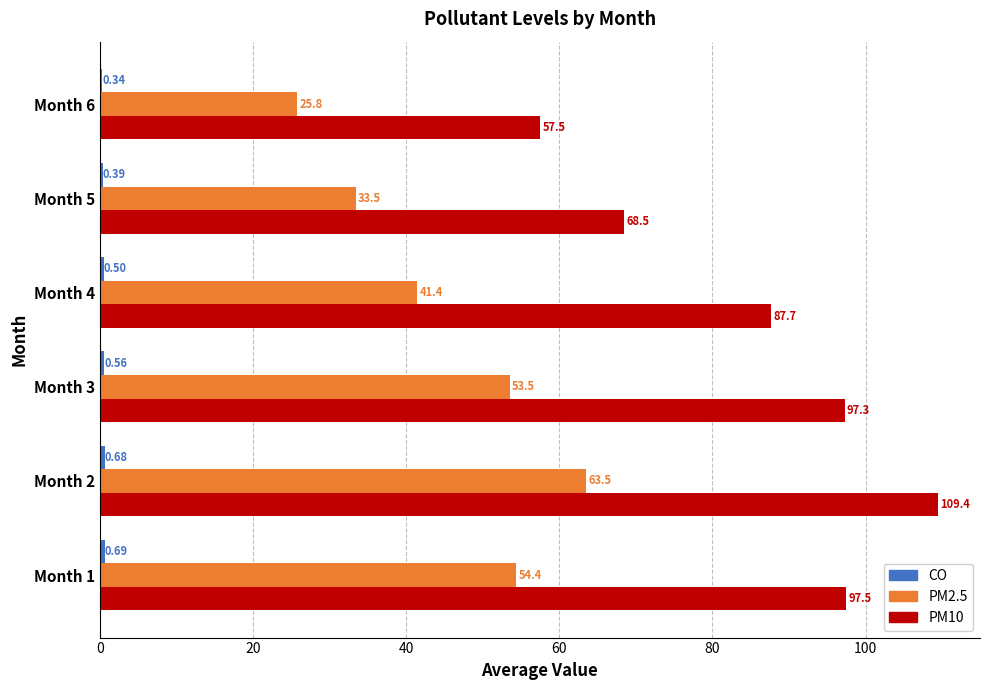

What is the maximum value for PM2.5?

63.5